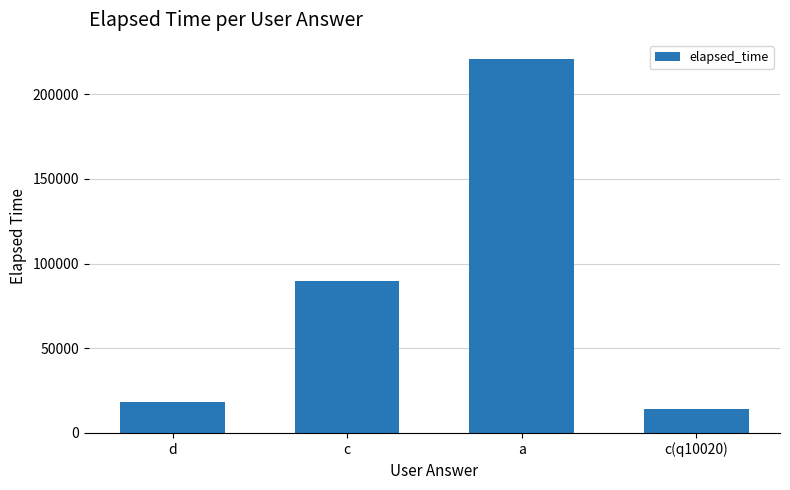

The value at c(q10020) is 14000. True or false?

True